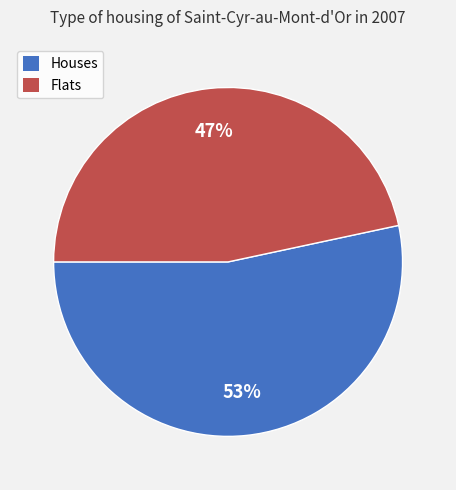

The Flats slice represents 47% of the pie. True or false?

True